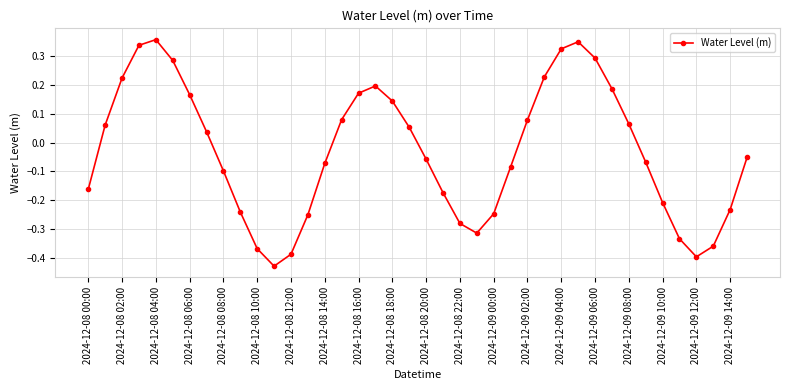

How many points are lower than both their immediate neighbors (excluding endpoints)?

3